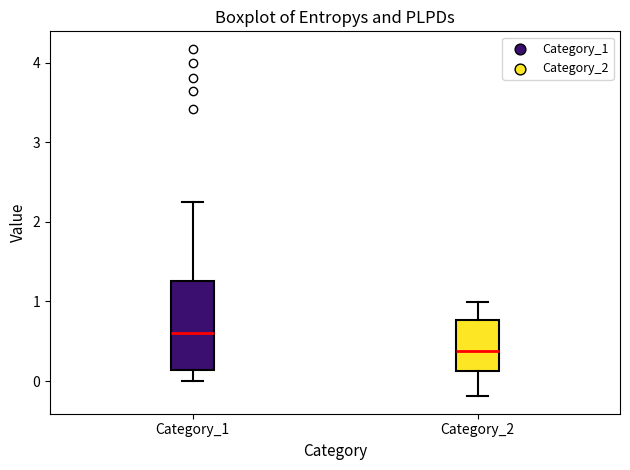

Reading left to right, transcribe this box plot: for each box, give where its median line is, the range the box spans, and where its two whiskers end, as read against the y-axis. The values are not printed on the chart, so give them approximately, as read against the axis.

Category_1: median 0.6, box 0.1 to 1.3, whiskers 0.0 to 2.3
Category_2: median 0.4, box 0.1 to 0.8, whiskers -0.2 to 1.0